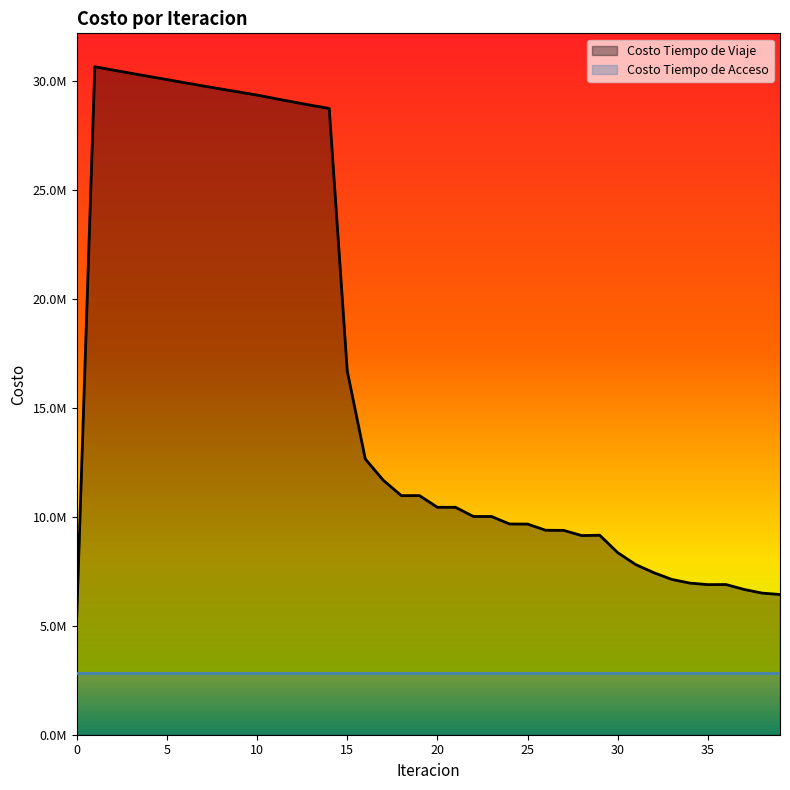

At which label does the data first exceed 10435071?

1